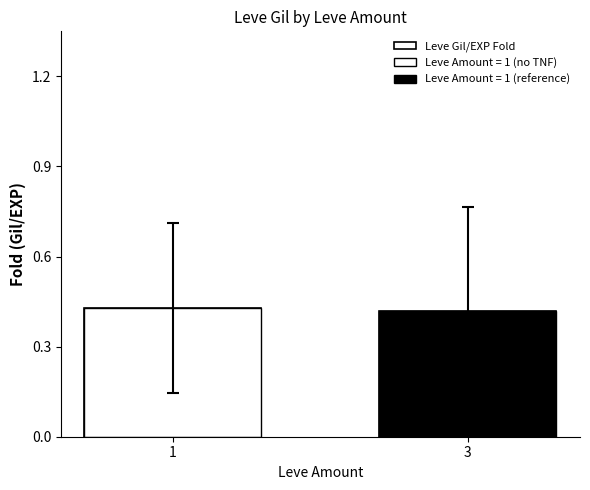

Count the number of categories in the chart.

2